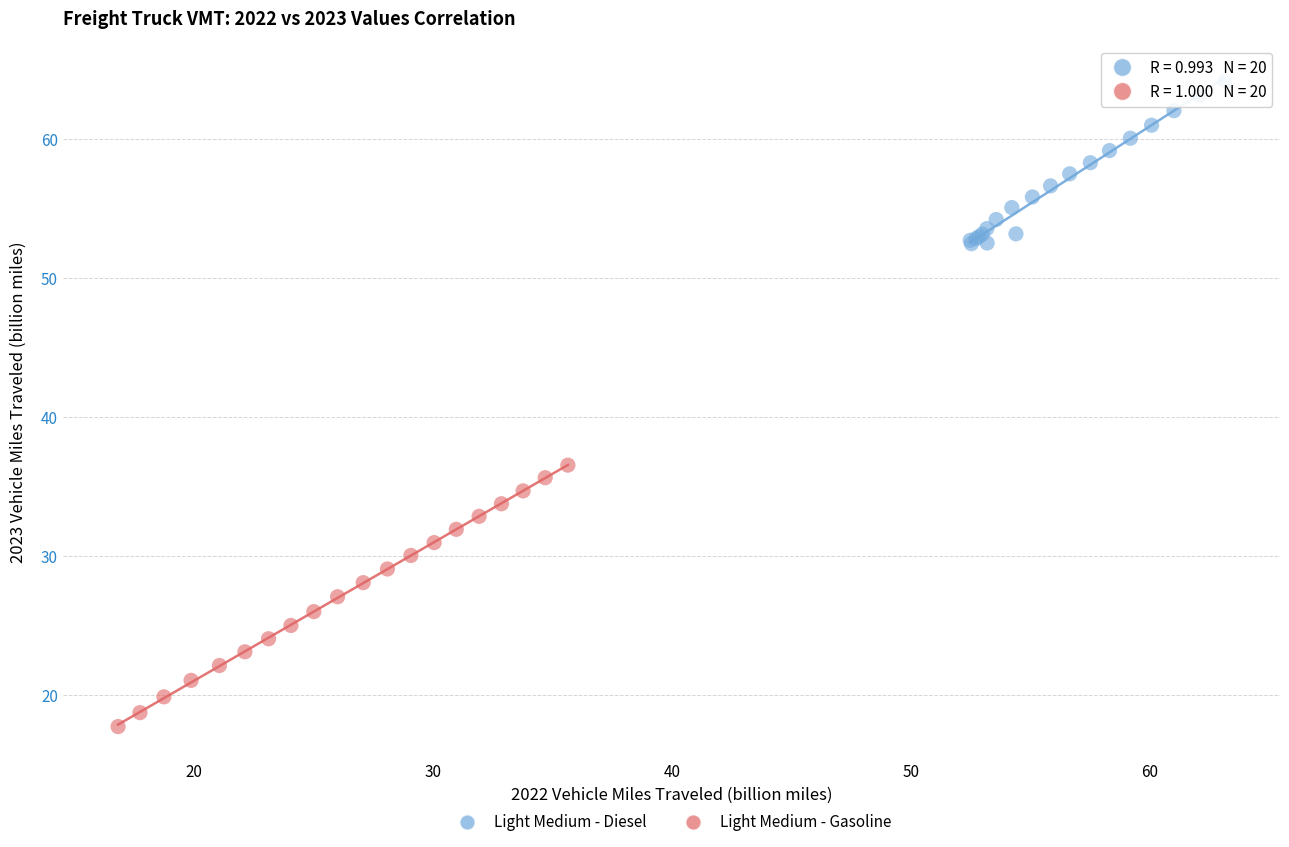

What are all the series names shown in the legend?

Light Medium - Diesel, Light Medium - Gasoline